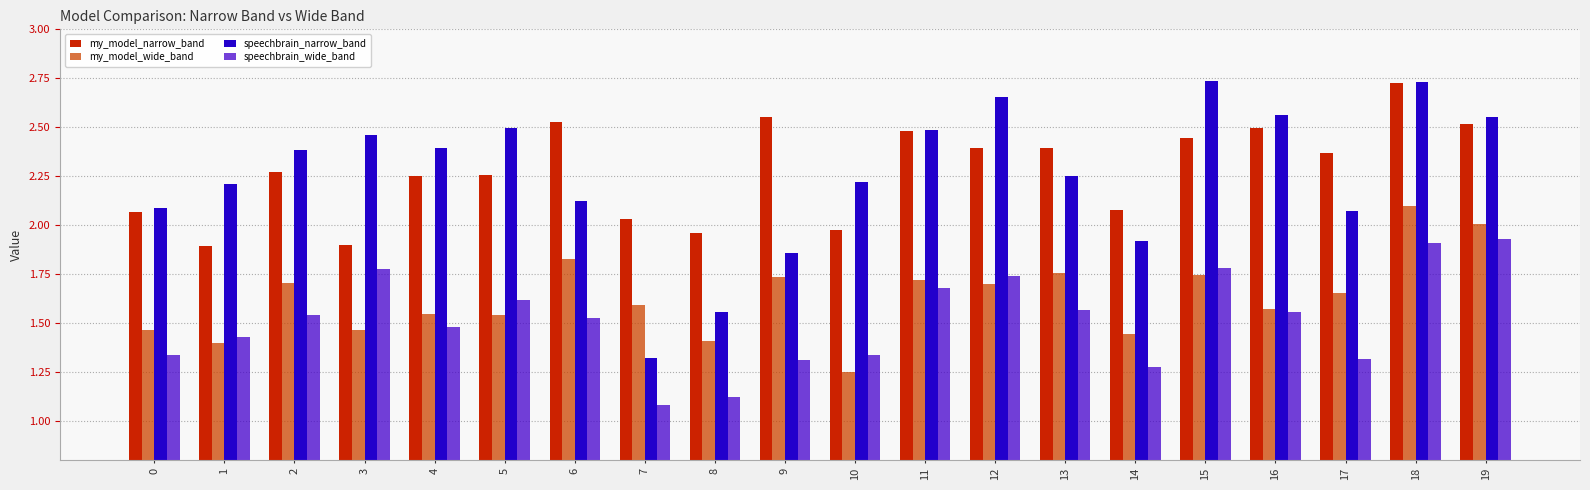

Which series has the largest total across all categories?

my_model_narrow_band